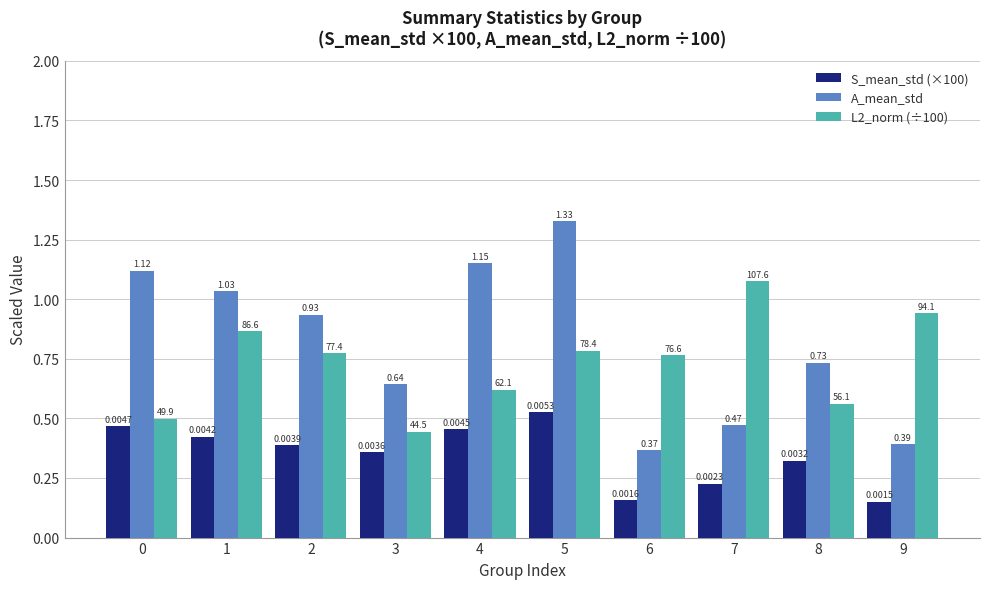

Rank the series by their average value, from lowest to highest.

S_mean_std (×100), L2_norm (÷100), A_mean_std